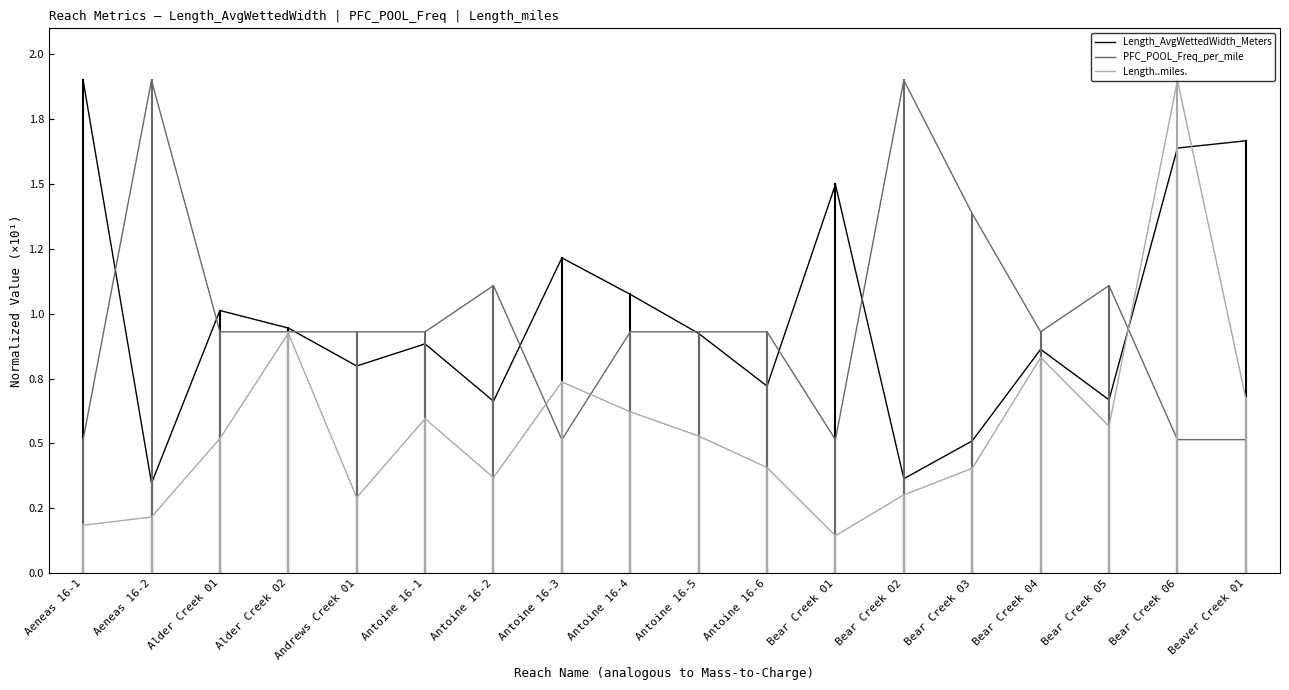

Which label corresponds to the largest value in the chart?

Aeneas 16-1